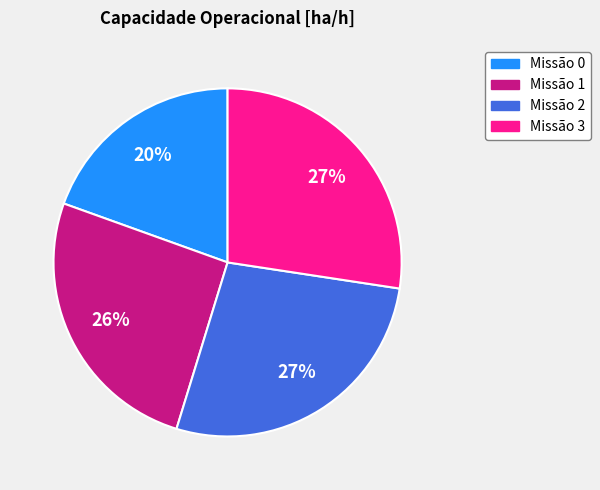

Does any single category account for the majority?

No